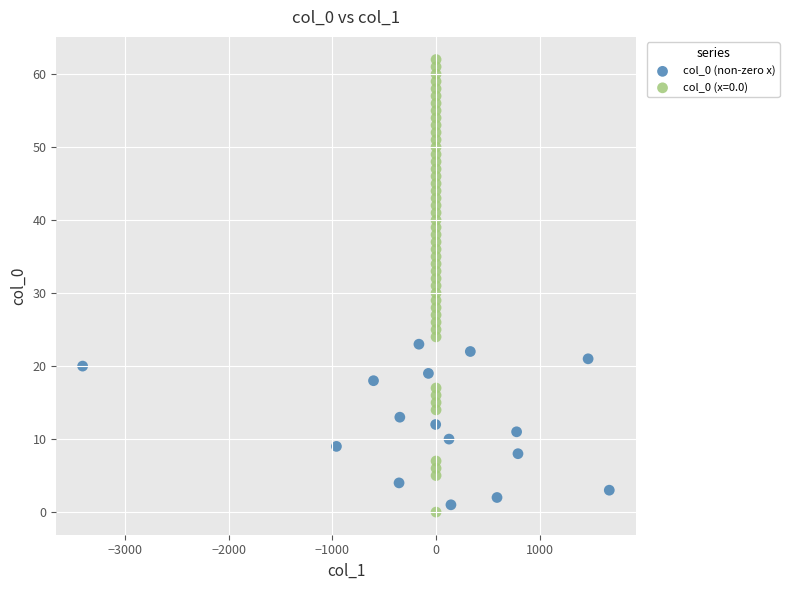

Which series has the widest spread of Y values?

col_0 (x=0.0)